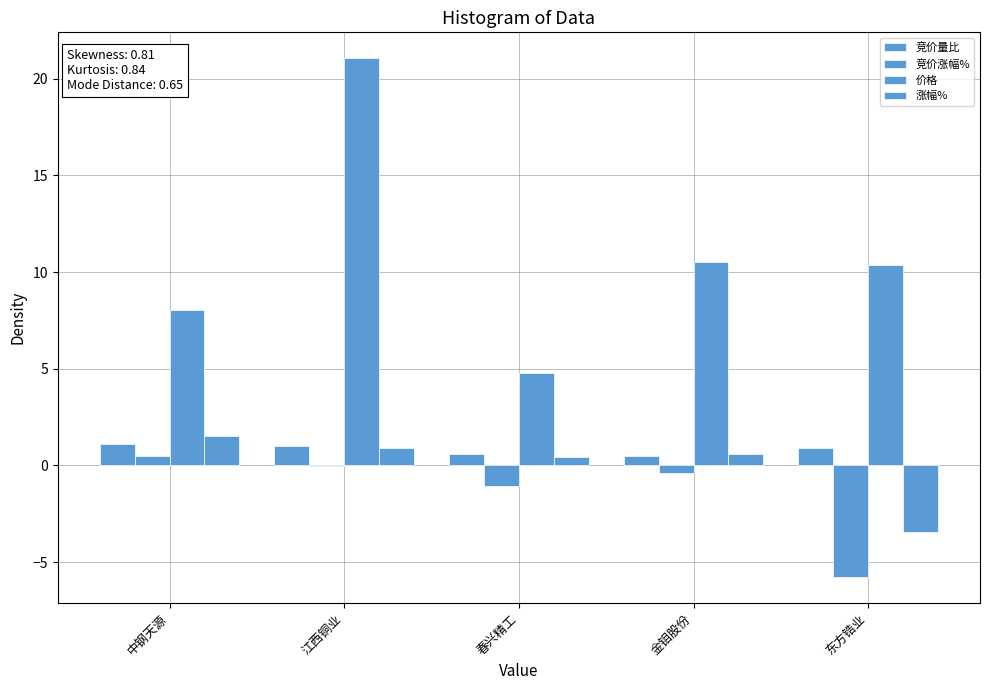

How many data points in 价格 are above 10?

3